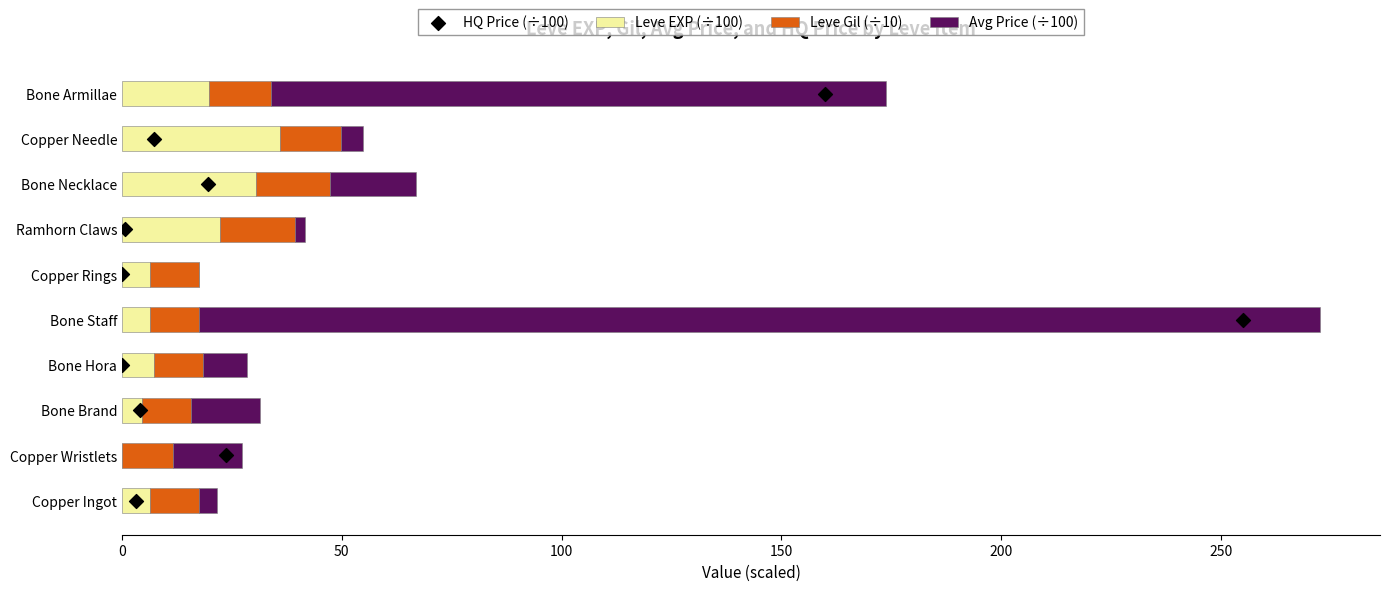

Which series has the largest total across all categories?

Avg Price (÷100)